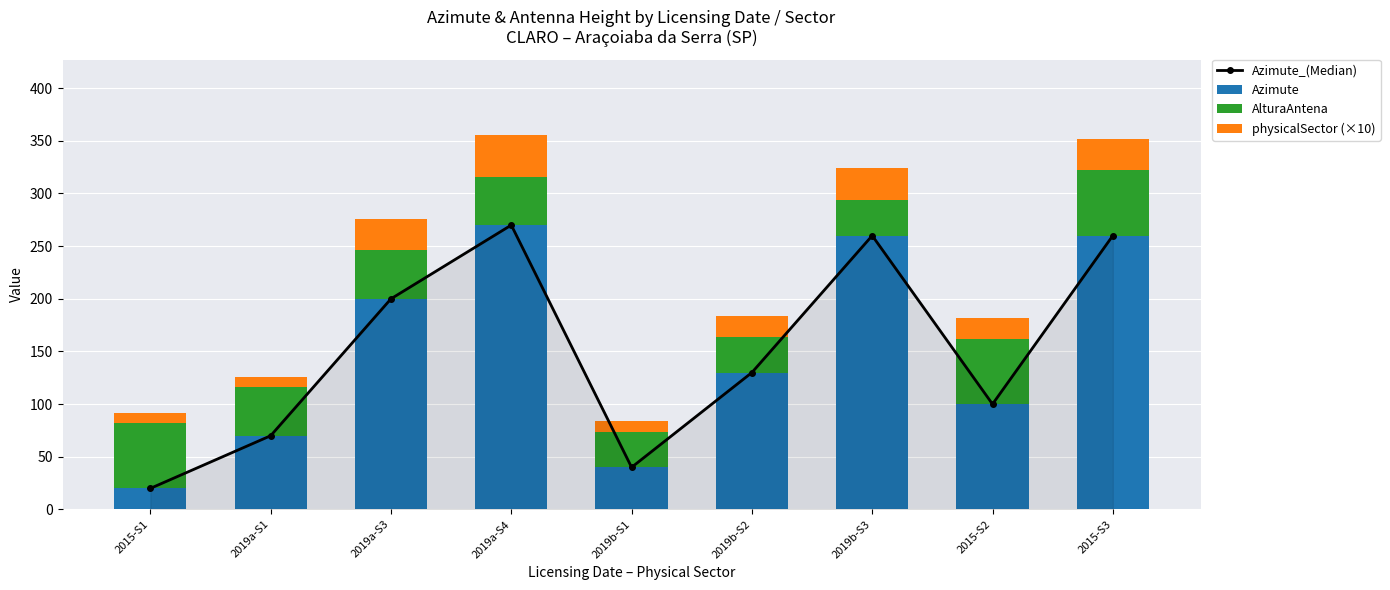

How many values in the Azimute_(Median) series are below 130?

4